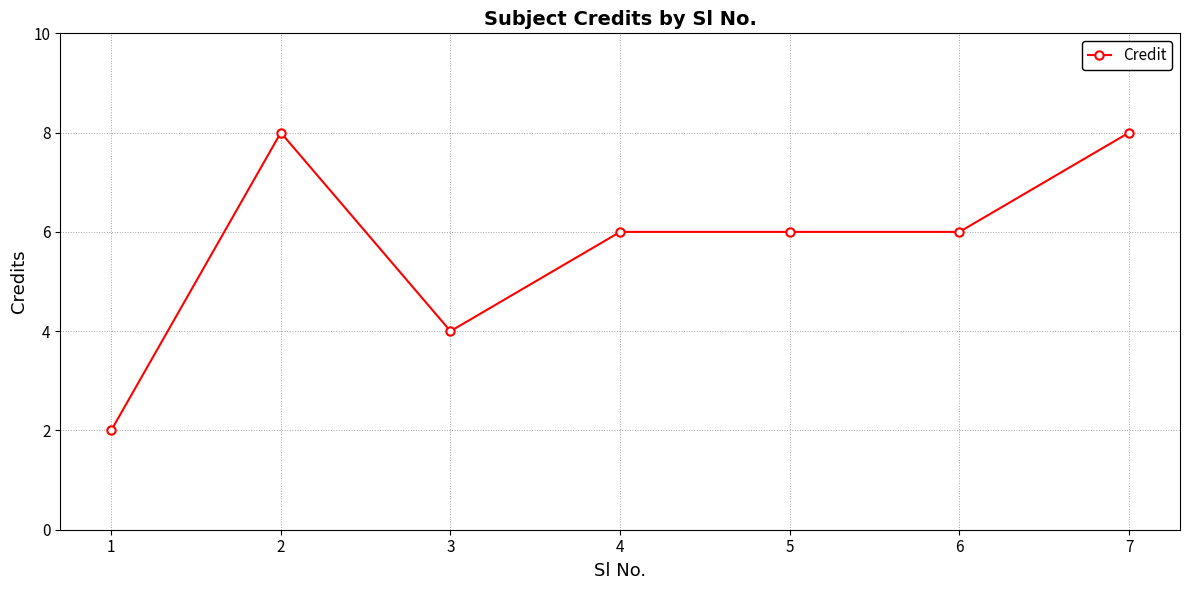

What is the value of the 6th point from the left?

6